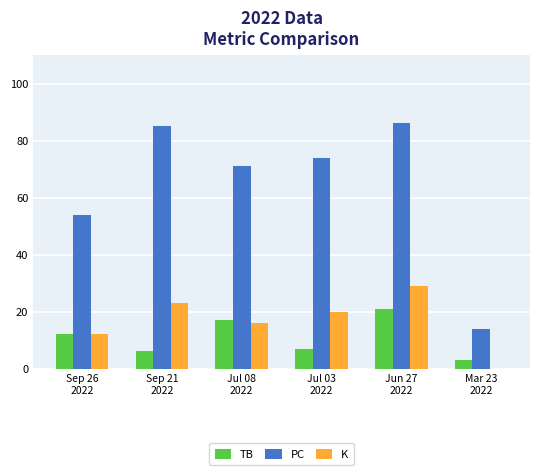

What is the highest value of the K series?

29